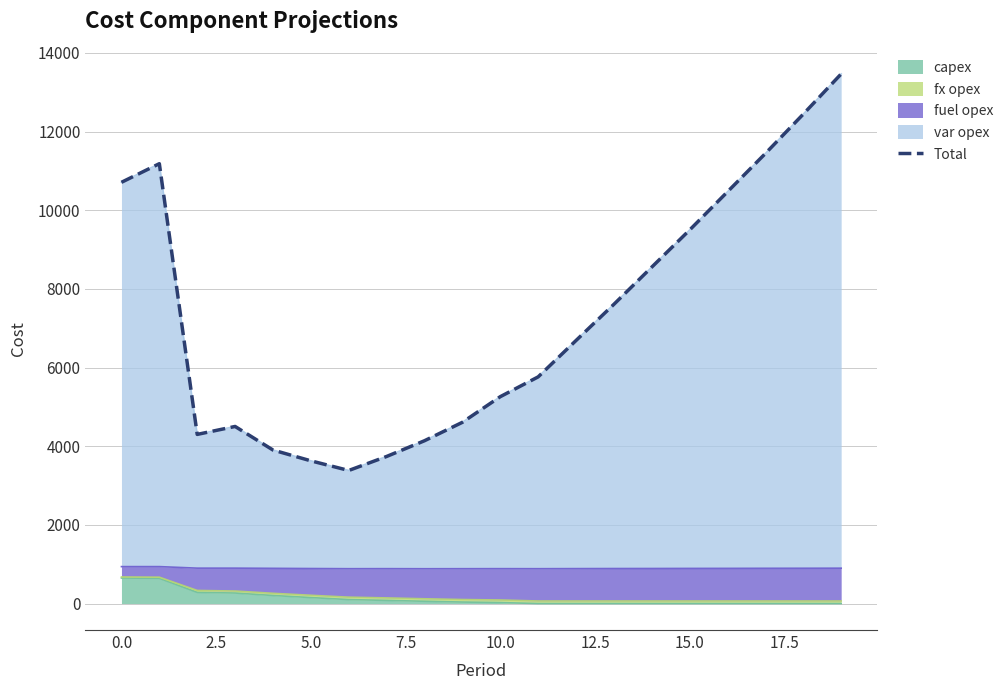

How many interior local peaks (higher than both neighbors) does the data have?

2